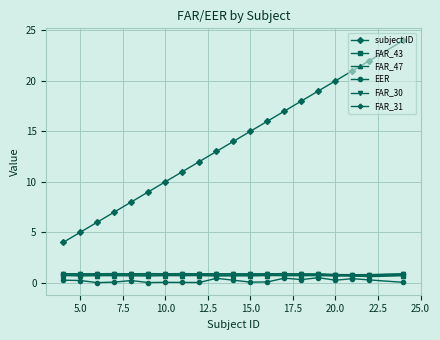

Which series has the largest total across all categories?

subject ID